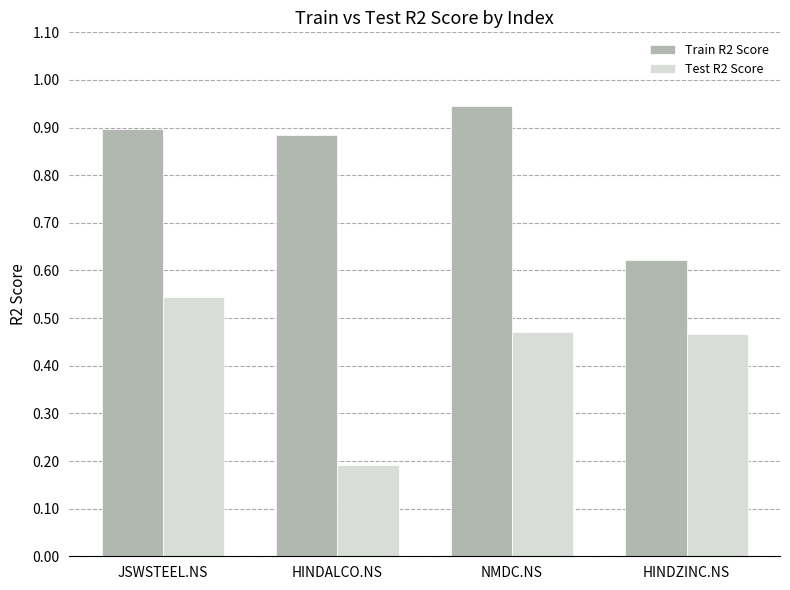

What is the label of the 2nd bar from the left?

HINDALCO.NS